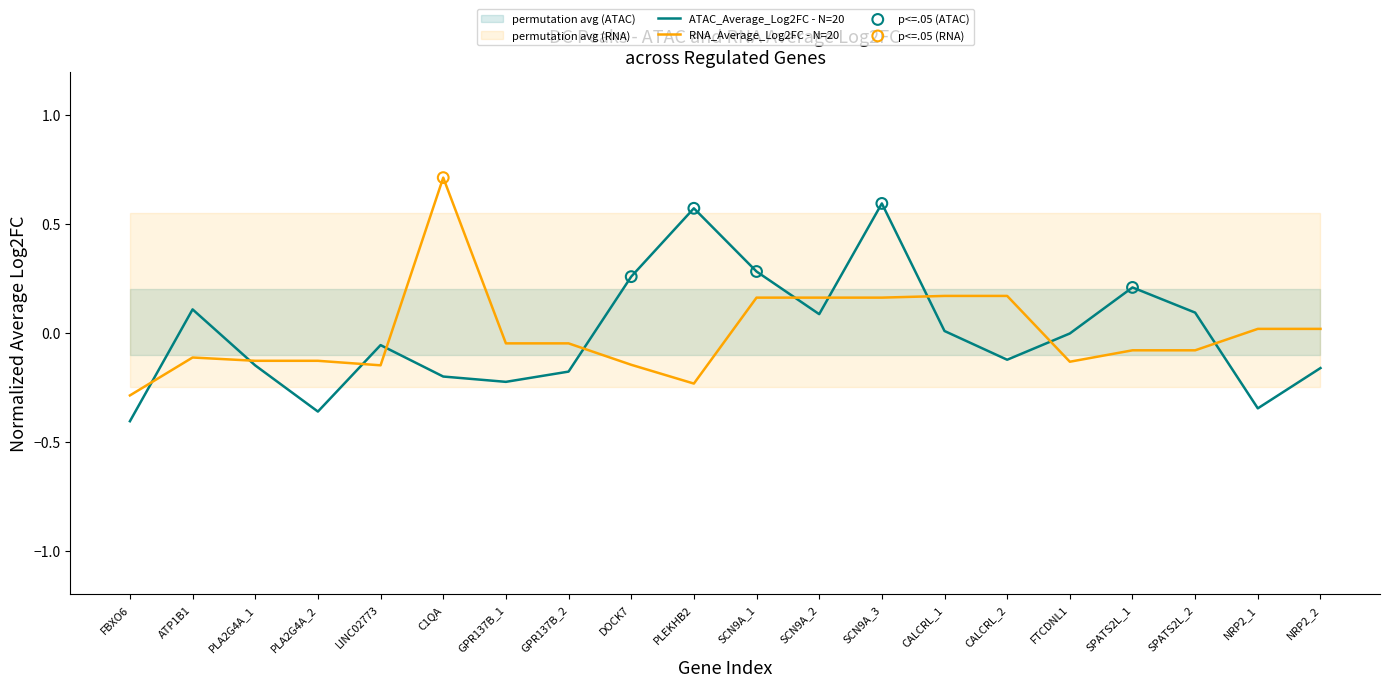

What are all the series names shown in the legend?

ATAC_Average_Log2FC, RNA_Average_Log2FC